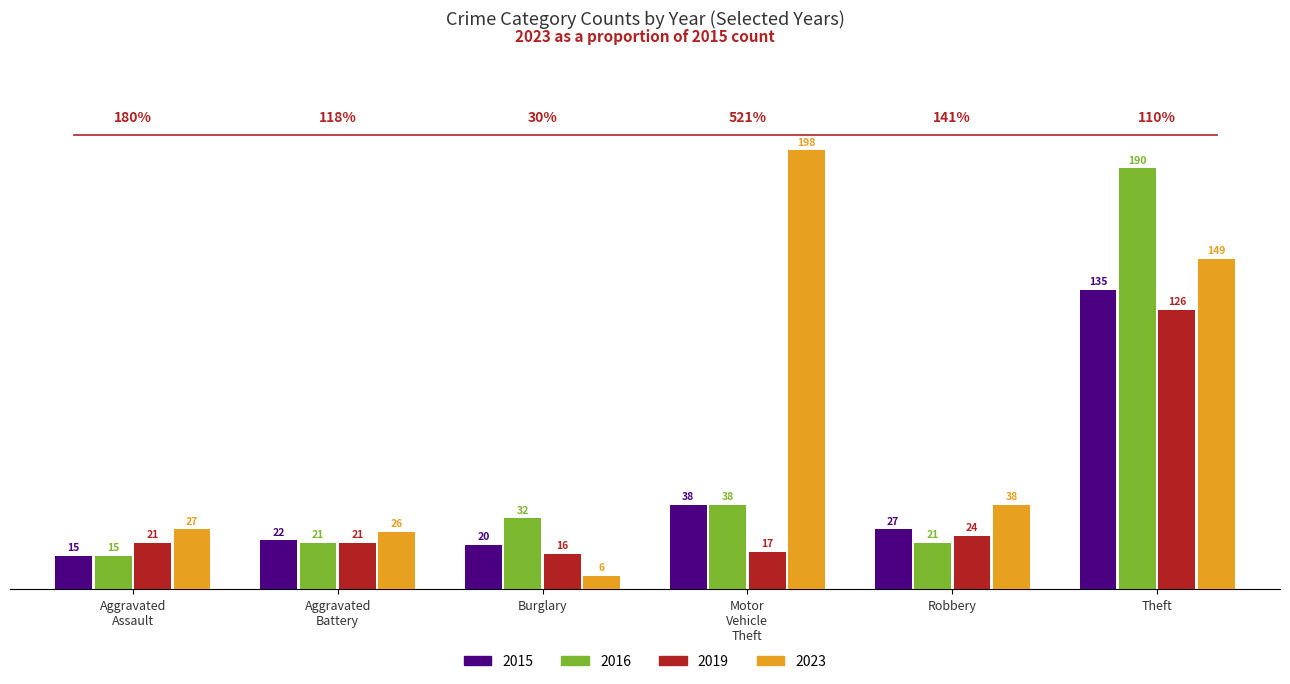

Reading left to right, extract all data points from this chart.

2015: 15	22	20	38	27	135
2016: 15	21	32	38	21	190
2019: 21	21	16	17	24	126
2023: 27	26	6	198	38	149